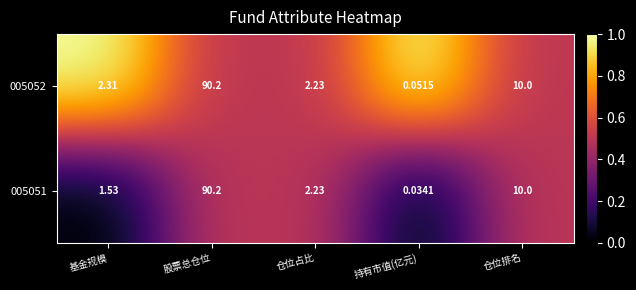

Rank the series by their average value, from lowest to highest.

005051, 005052